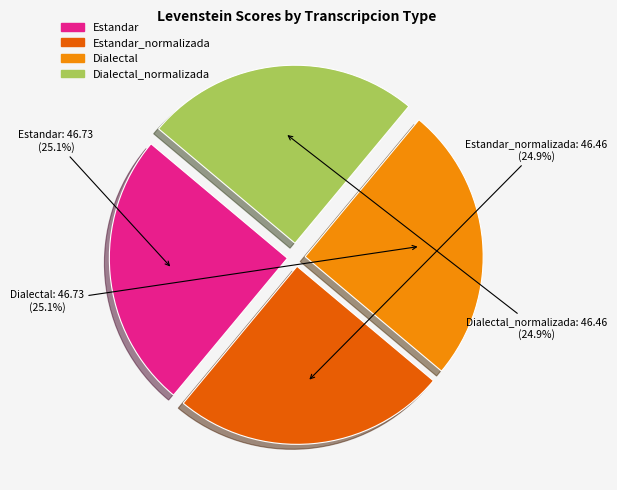

How many segments does this pie chart have?

4